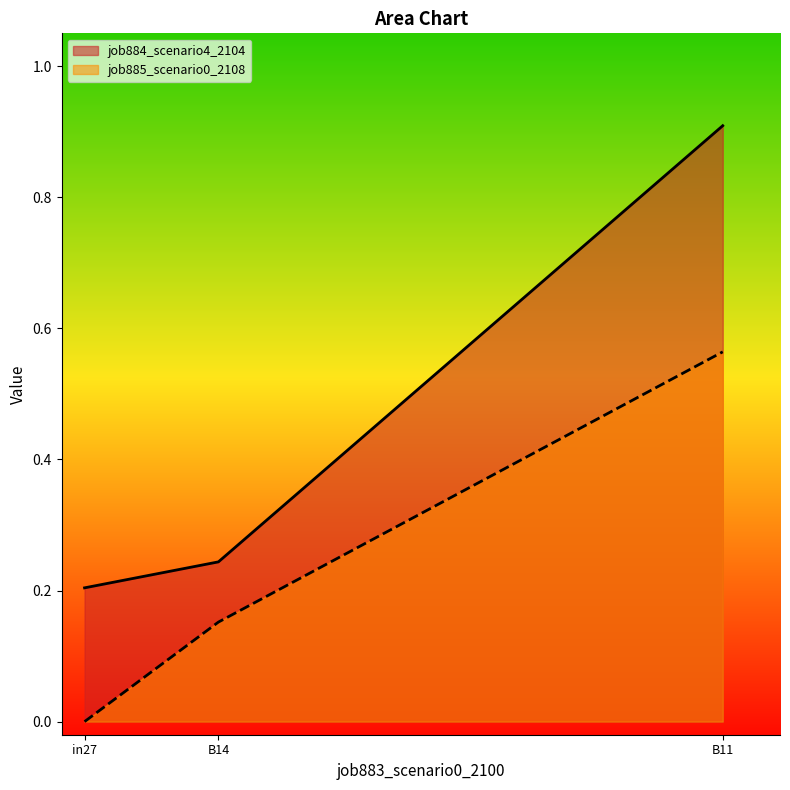

Reading right to left, list all the values displayed in this chart.

job884_scenario4_2104: B11=0.9	B14=0.2	in27=0.2
job885_scenario0_2108: B11=0.6	B14=0.2	in27=0.0